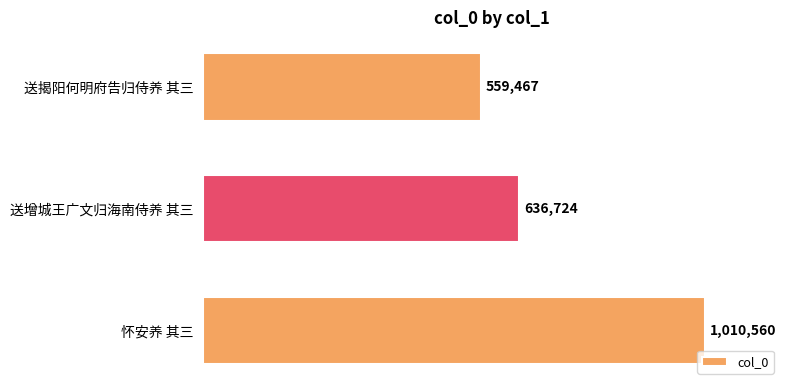

Does the chart contain any negative values?

No